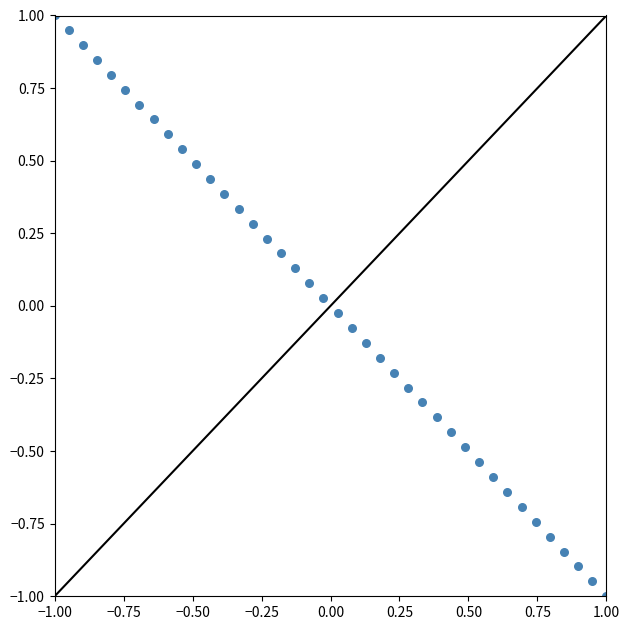

What is the range of Y values (max minus min)?

2.0